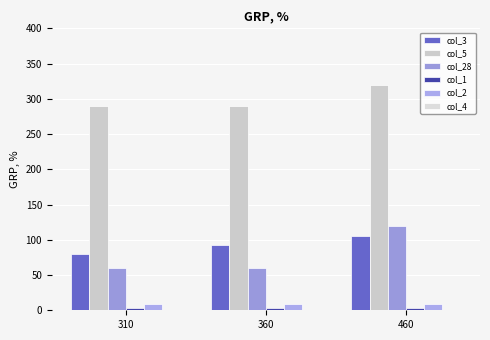

What is the difference between the maximum and minimum values in the col_28 series?

60